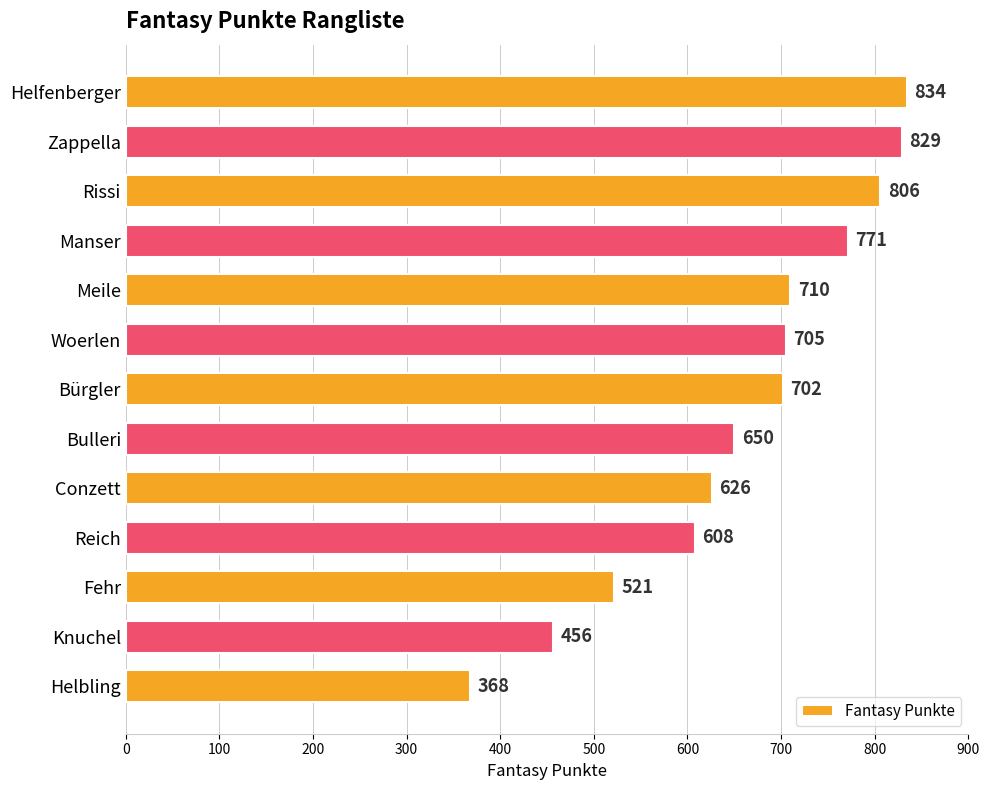

Reading top to bottom, what are all the values shown in this chart?

Helfenberger=834	Zappella=829	Rissi=806	Manser=771	Meile=710	Woerlen=705	Bürgler=702	Bulleri=650	Conzett=626	Reich=608	Fehr=521	Knuchel=456	Helbling=368